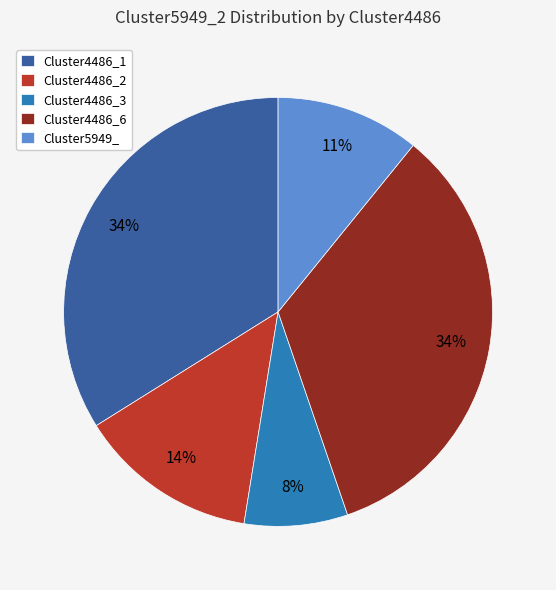

What percentage is the Cluster5949_ slice, to the nearest percent?

11%